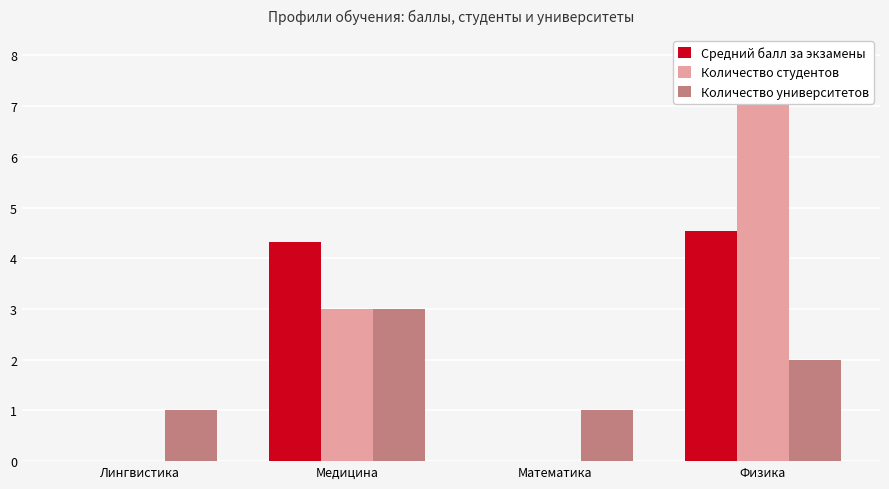

Between Лингвистика and Медицина, which series saw the biggest shift?

Средний балл за экзамены